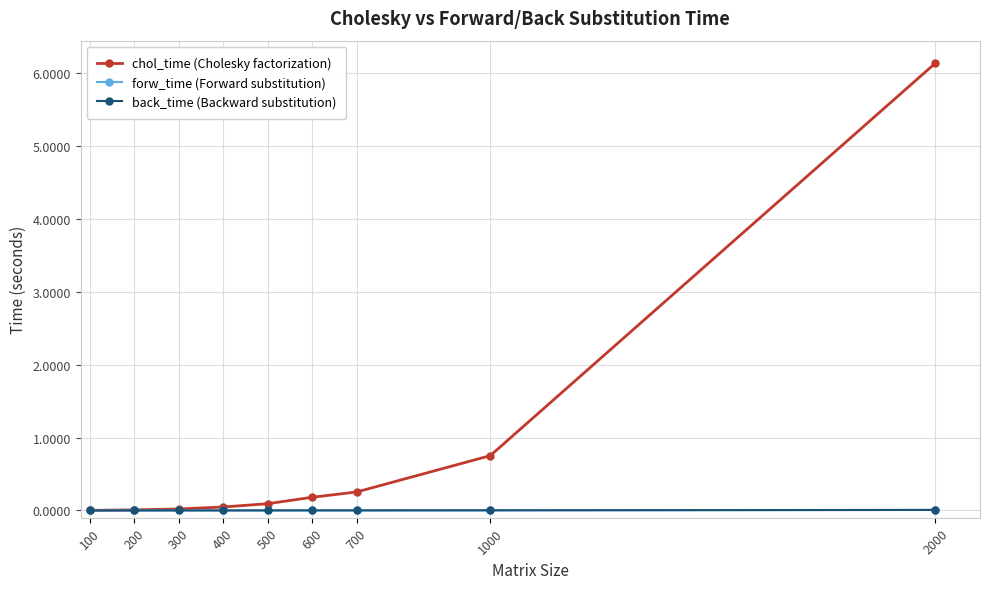

Which series has the widest spread of values?

chol_time (Cholesky factorization)